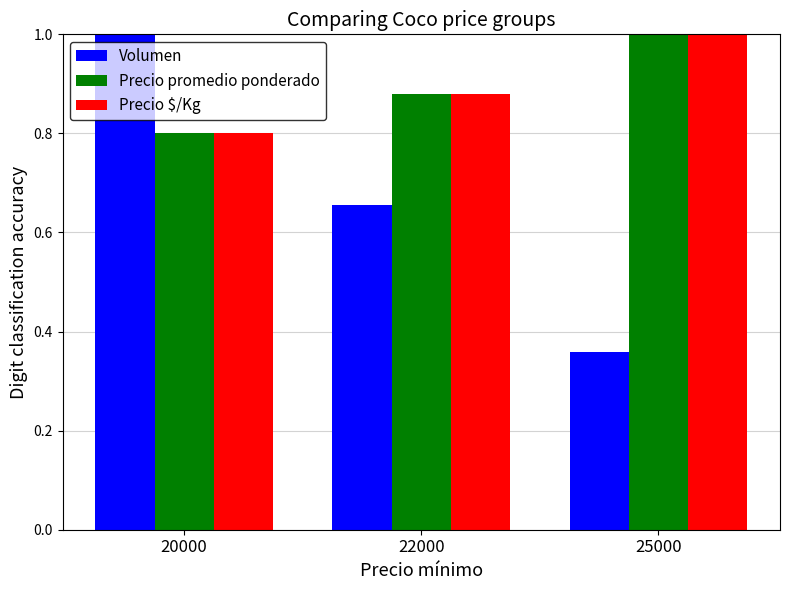

Between 20000 and 22000, which series saw the biggest shift?

Volumen